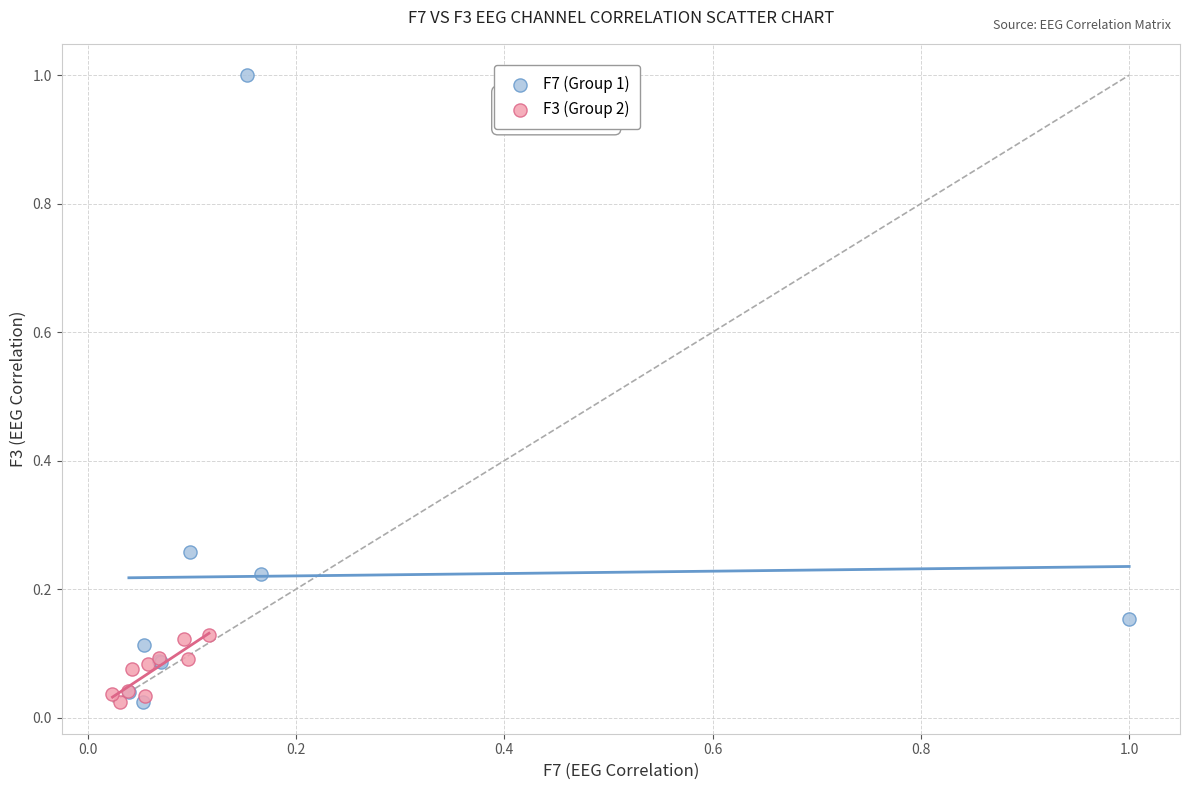

Which series has the widest spread of Y values?

F7 (Group 1)